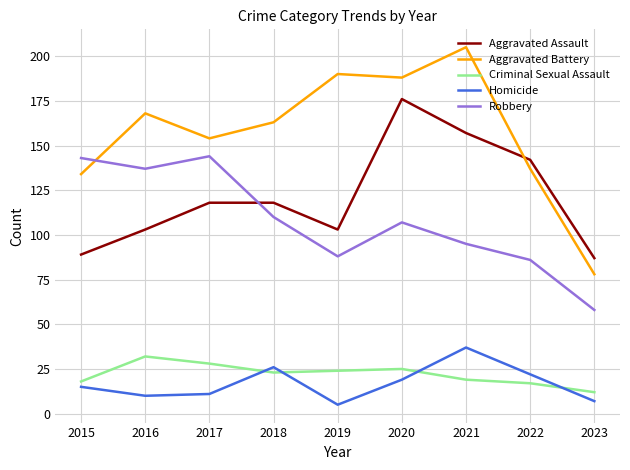

What is the smallest value displayed?

5